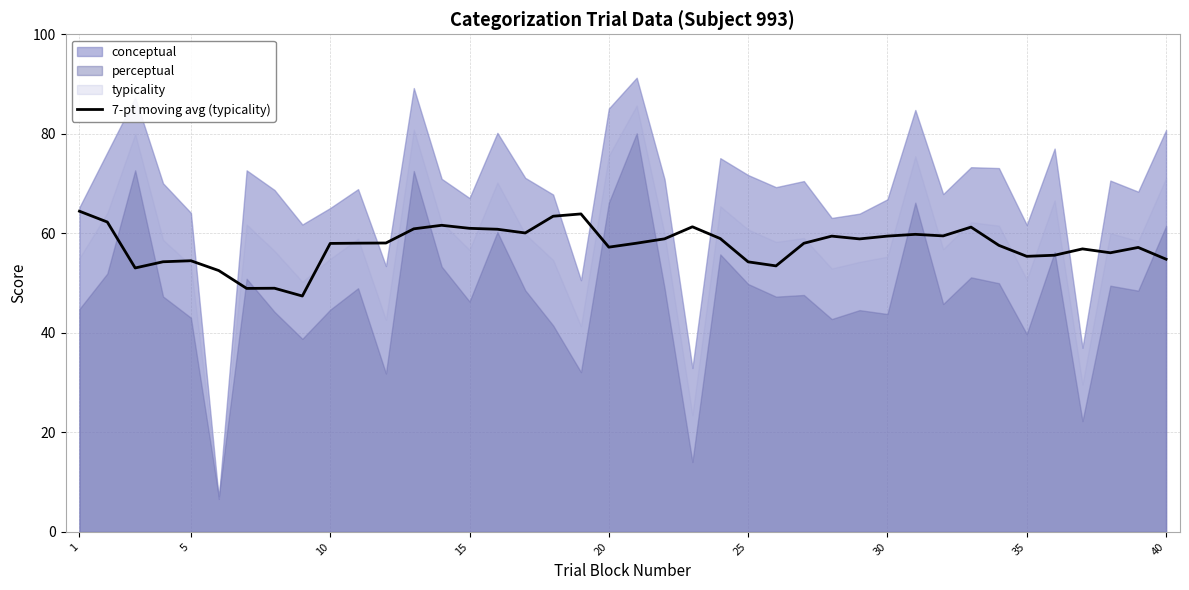

True or false: 7-pt moving avg (typicality) has a value of 55.4 at 35.

True